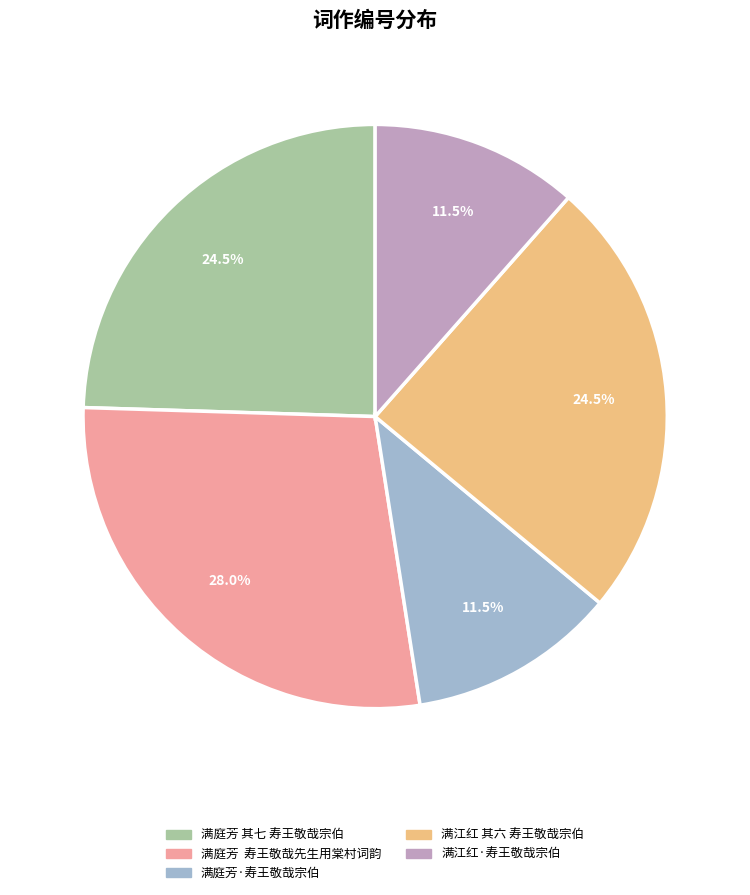

Which slice is the largest?

满庭芳 寿王敬哉先生用棠村词韵